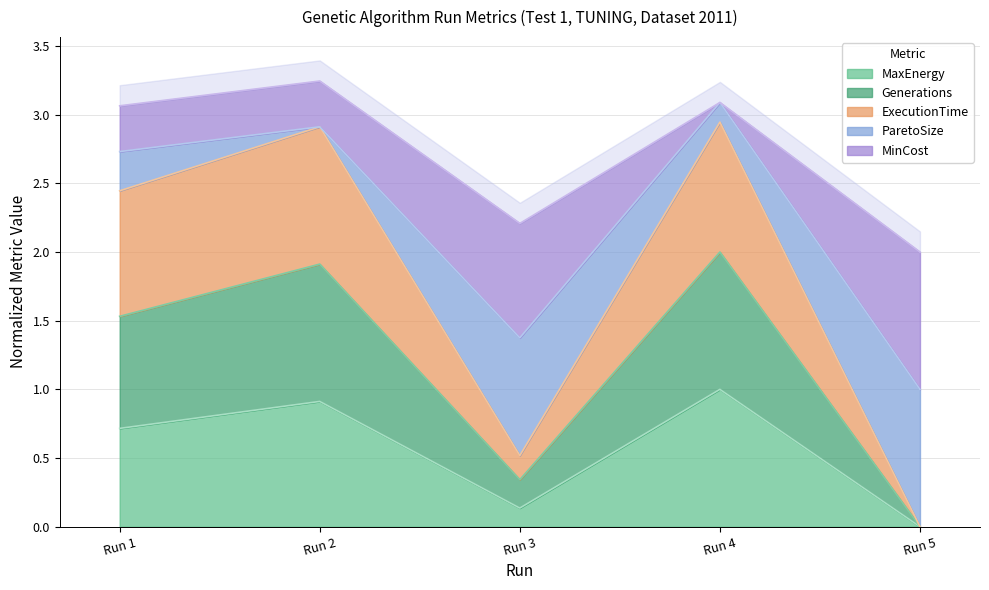

Rank the categories by MaxEnergy value from highest to lowest.

Run 4, Run 2, Run 1, Run 3, Run 5